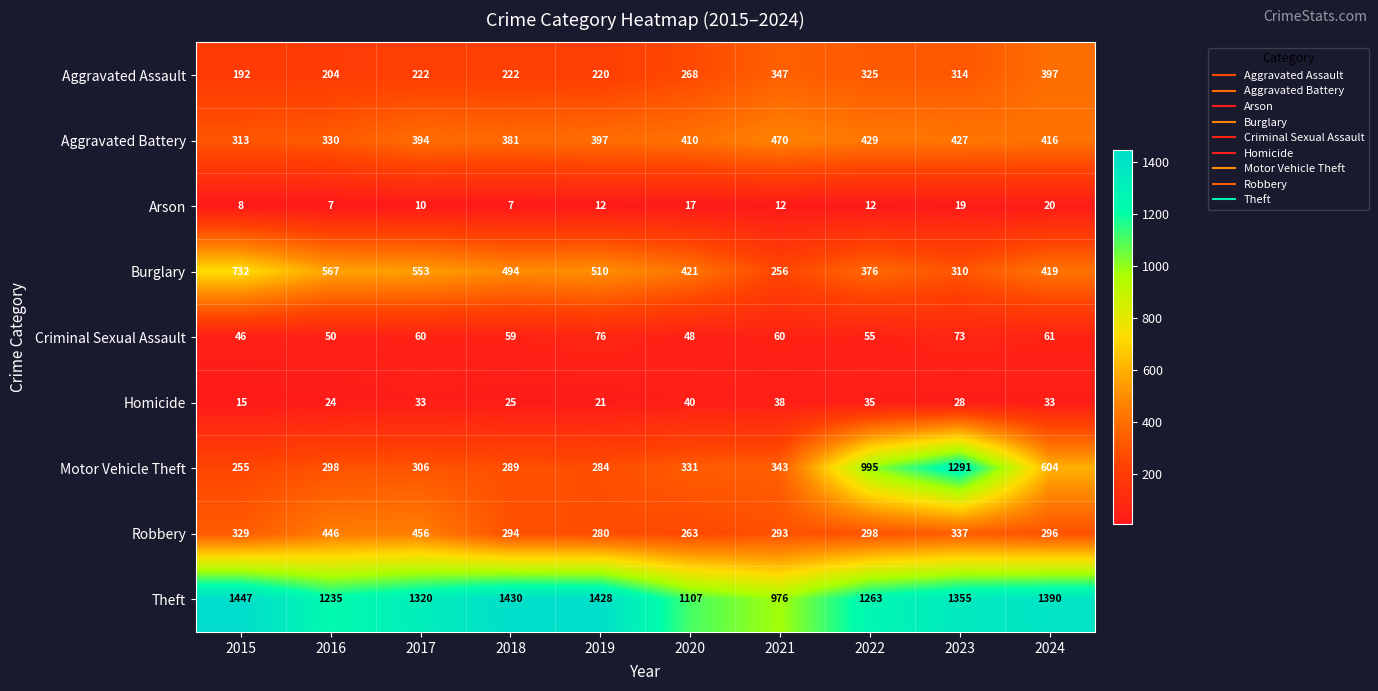

Is it true that Homicide equals 38 at 2021?

True